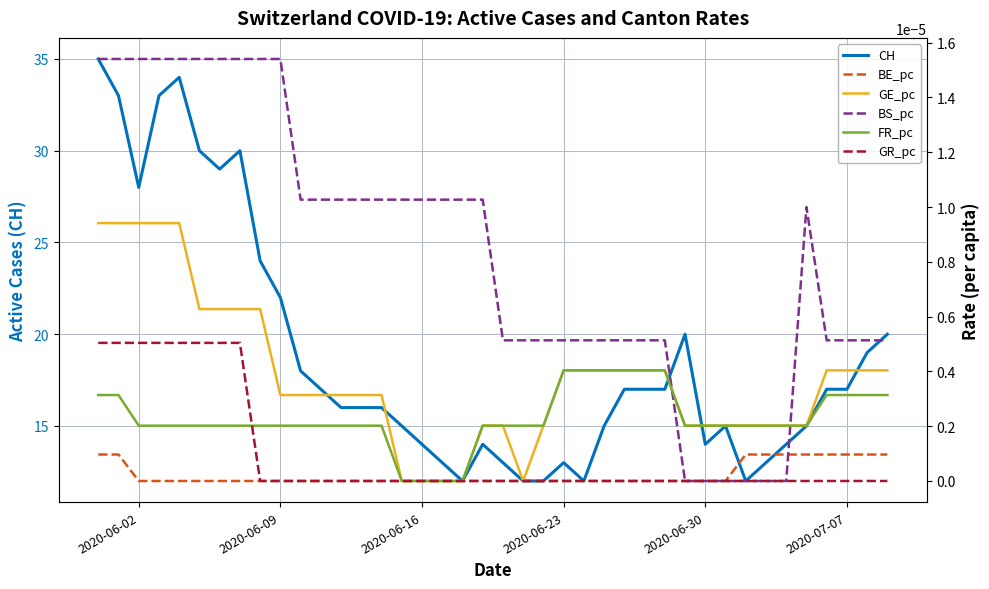

Reading left to right, transcribe all the data shown in this chart.

CH: 35.0	33.0	28.0	33.0	34.0	30.0	29.0	30.0	24.0	22.0	18.0	17.0	16.0	16.0	16.0	15.0	14.0	13.0	12.0	14.0	13.0	12.0	12.0	13.0	12.0	15.0	17.0	17.0	17.0	20.0	14.0	15.0	12.0	13.0	14.0	15.0	17.0	17.0	19.0	20.0
BE_pc: 0.0	0.0	0.0	0.0	0.0	0.0	0.0	0.0	0.0	0.0	0.0	0.0	0.0	0.0	0.0	0.0	0.0	0.0	0.0	0.0	0.0	0.0	0.0	0.0	0.0	0.0	0.0	0.0	0.0	0.0	0.0	0.0	0.0	0.0	0.0	0.0	0.0	0.0	0.0	0.0
GE_pc: 0.0	0.0	0.0	0.0	0.0	0.0	0.0	0.0	0.0	0.0	0.0	0.0	0.0	0.0	0.0	0.0	0.0	0.0	0.0	0.0	0.0	0.0	0.0	0.0	0.0	0.0	0.0	0.0	0.0	0.0	0.0	0.0	0.0	0.0	0.0	0.0	0.0	0.0	0.0	0.0
BS_pc: 0.0	0.0	0.0	0.0	0.0	0.0	0.0	0.0	0.0	0.0	0.0	0.0	0.0	0.0	0.0	0.0	0.0	0.0	0.0	0.0	0.0	0.0	0.0	0.0	0.0	0.0	0.0	0.0	0.0	0.0	0.0	0.0	0.0	0.0	0.0	0.0	0.0	0.0	0.0	0.0
FR_pc: 0.0	0.0	0.0	0.0	0.0	0.0	0.0	0.0	0.0	0.0	0.0	0.0	0.0	0.0	0.0	0.0	0.0	0.0	0.0	0.0	0.0	0.0	0.0	0.0	0.0	0.0	0.0	0.0	0.0	0.0	0.0	0.0	0.0	0.0	0.0	0.0	0.0	0.0	0.0	0.0
GR_pc: 0.0	0.0	0.0	0.0	0.0	0.0	0.0	0.0	0.0	0.0	0.0	0.0	0.0	0.0	0.0	0.0	0.0	0.0	0.0	0.0	0.0	0.0	0.0	0.0	0.0	0.0	0.0	0.0	0.0	0.0	0.0	0.0	0.0	0.0	0.0	0.0	0.0	0.0	0.0	0.0